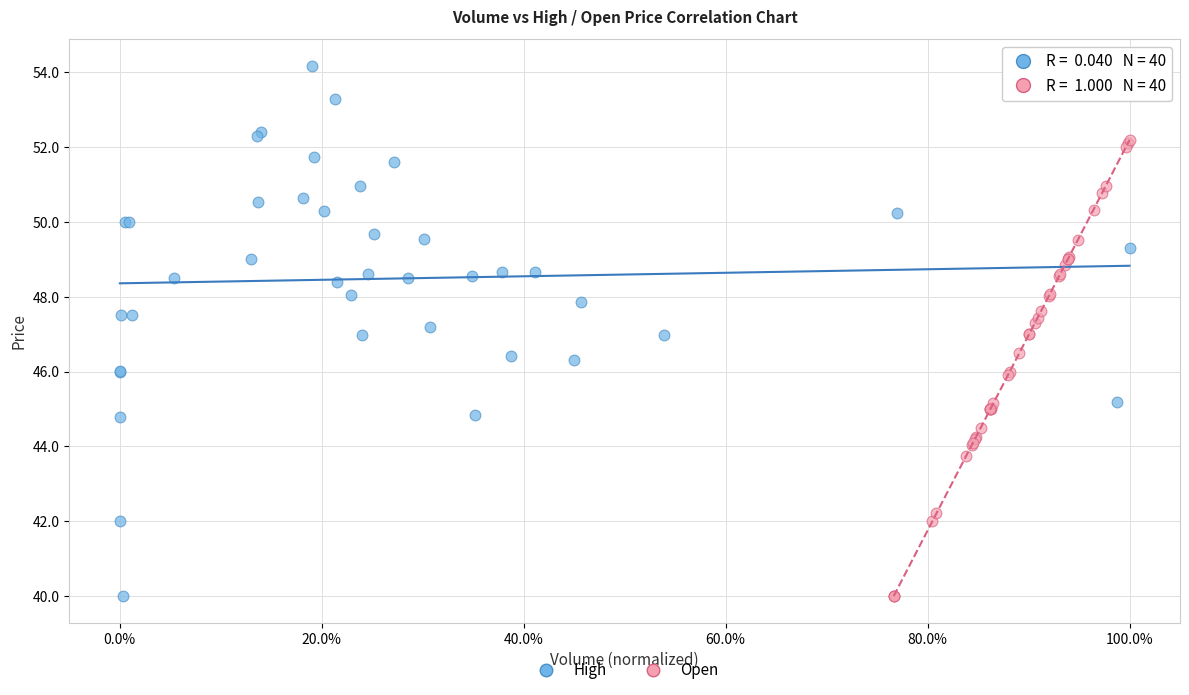

Which series has the largest Y range (max minus min)?

High